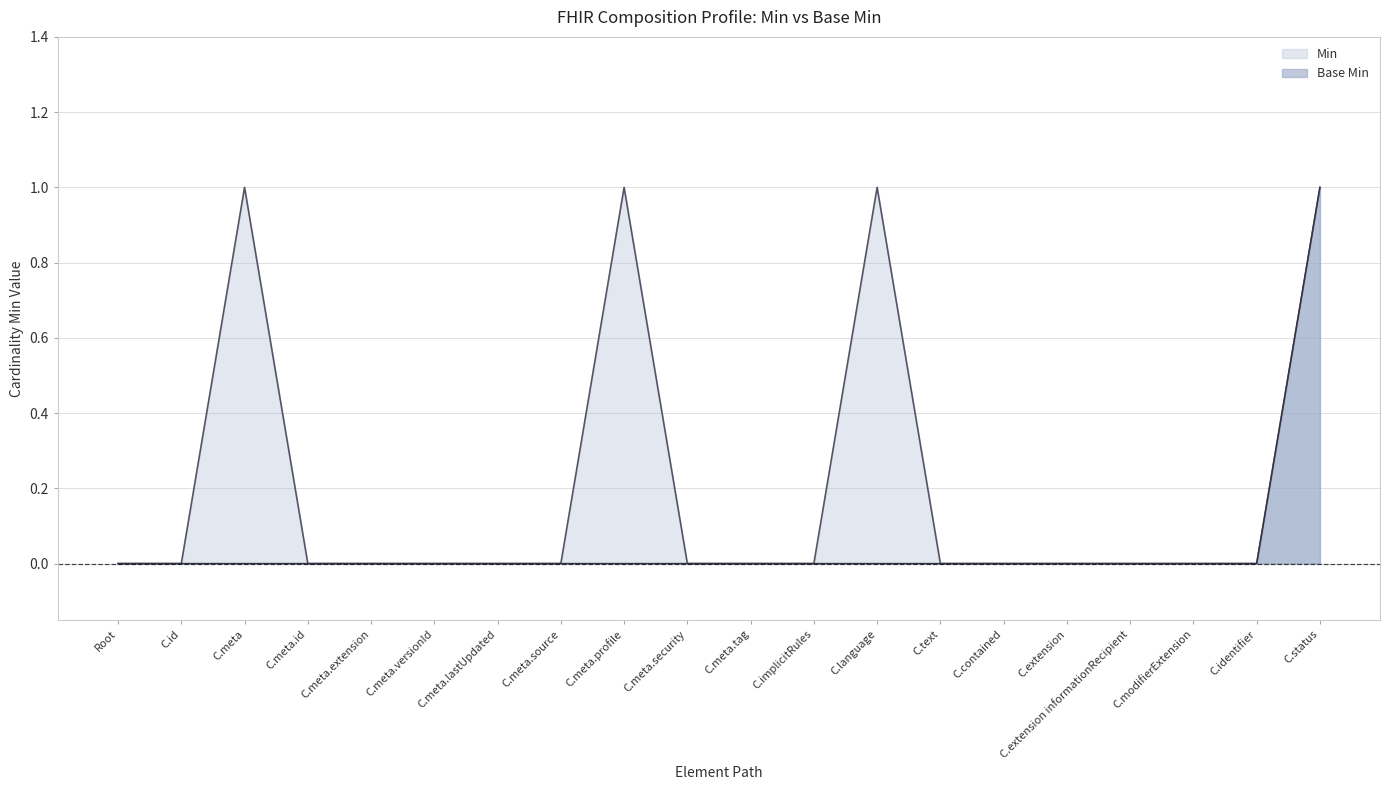

Rank the series by their average value, from highest to lowest.

Min, Base Min